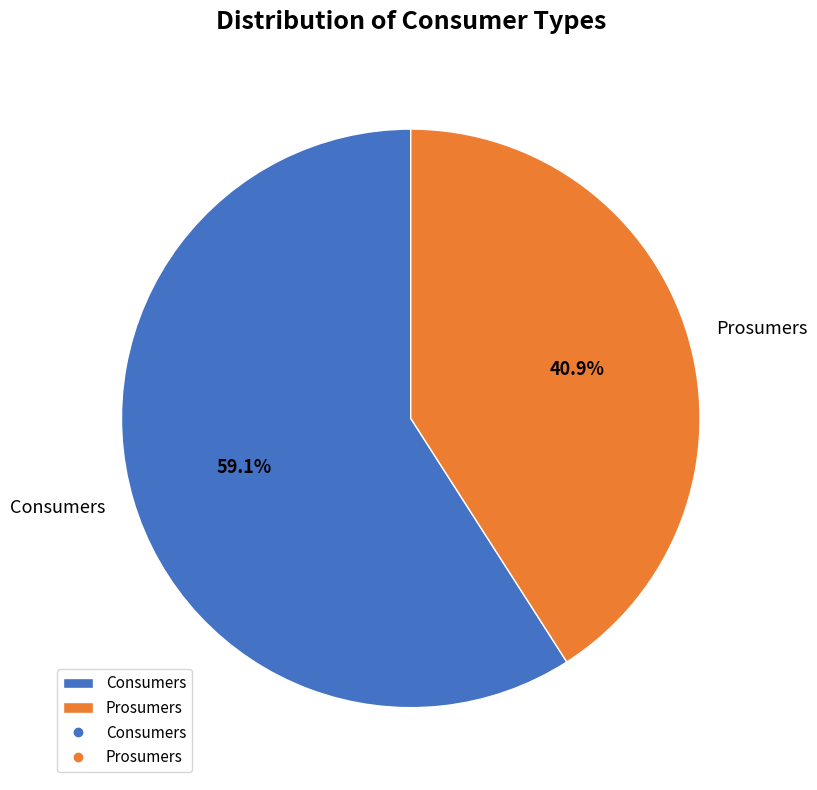

To the nearest percent, what is the difference between the Prosumers and Consumers slice percentages?

18%